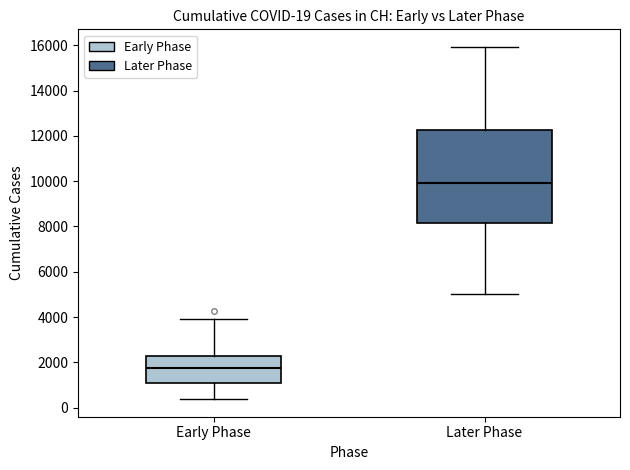

Which box has the highest median line?

Later Phase